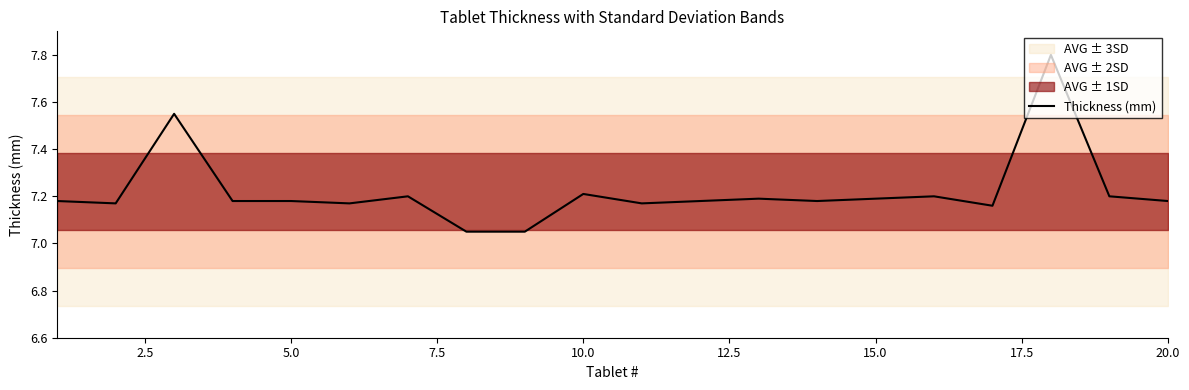

What is the highest value of the Thickness (mm) series?

7.8